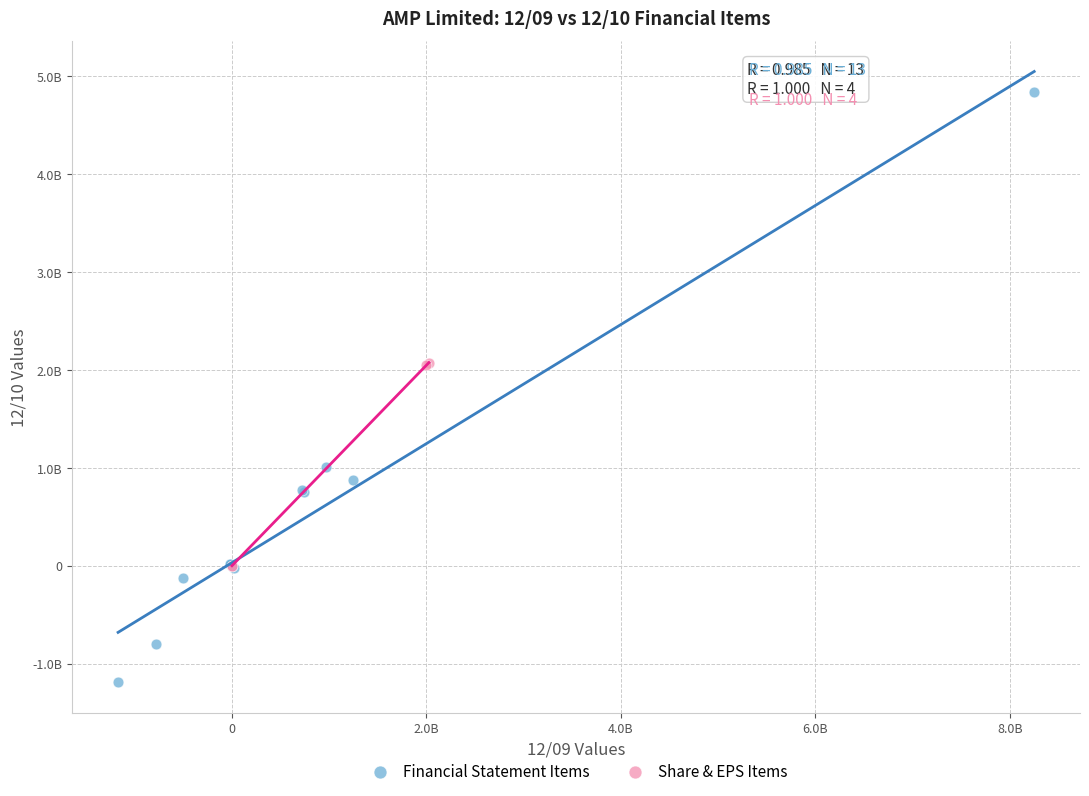

What are all the series names shown in the legend?

Financial Statement Items, Share & EPS Items